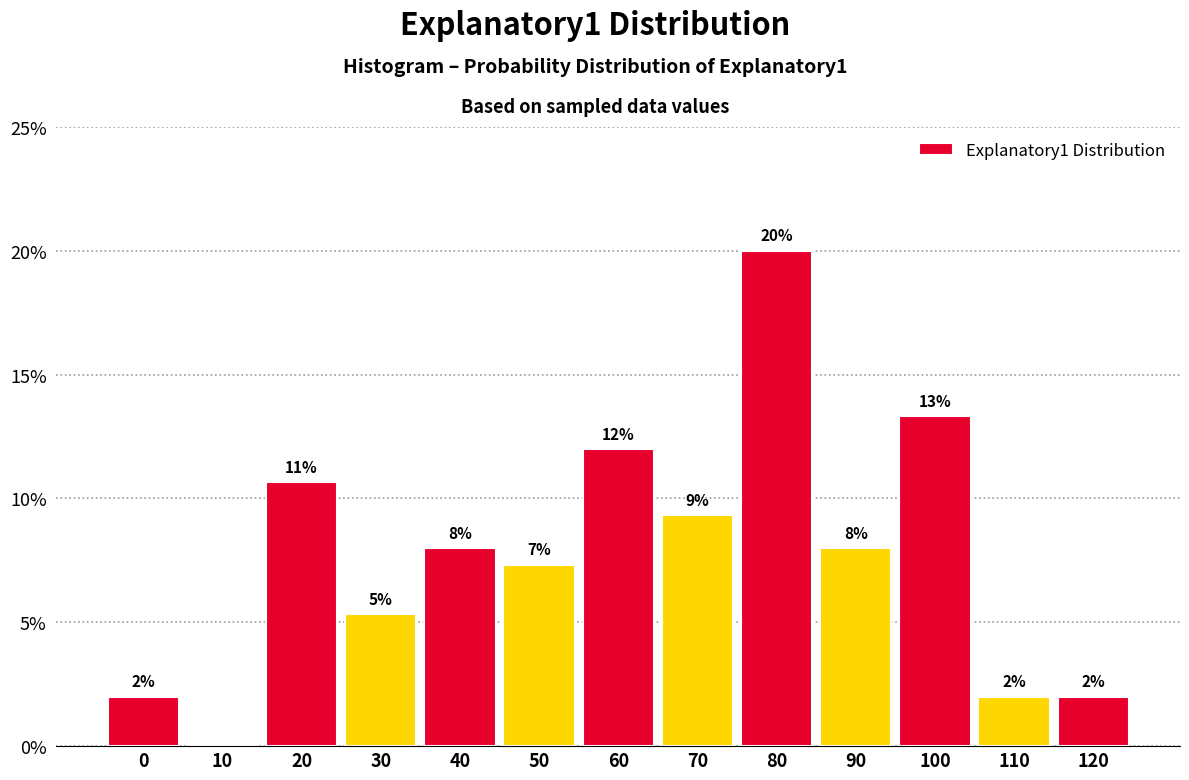

What is the sum of the values at 20 and 100?

24.0